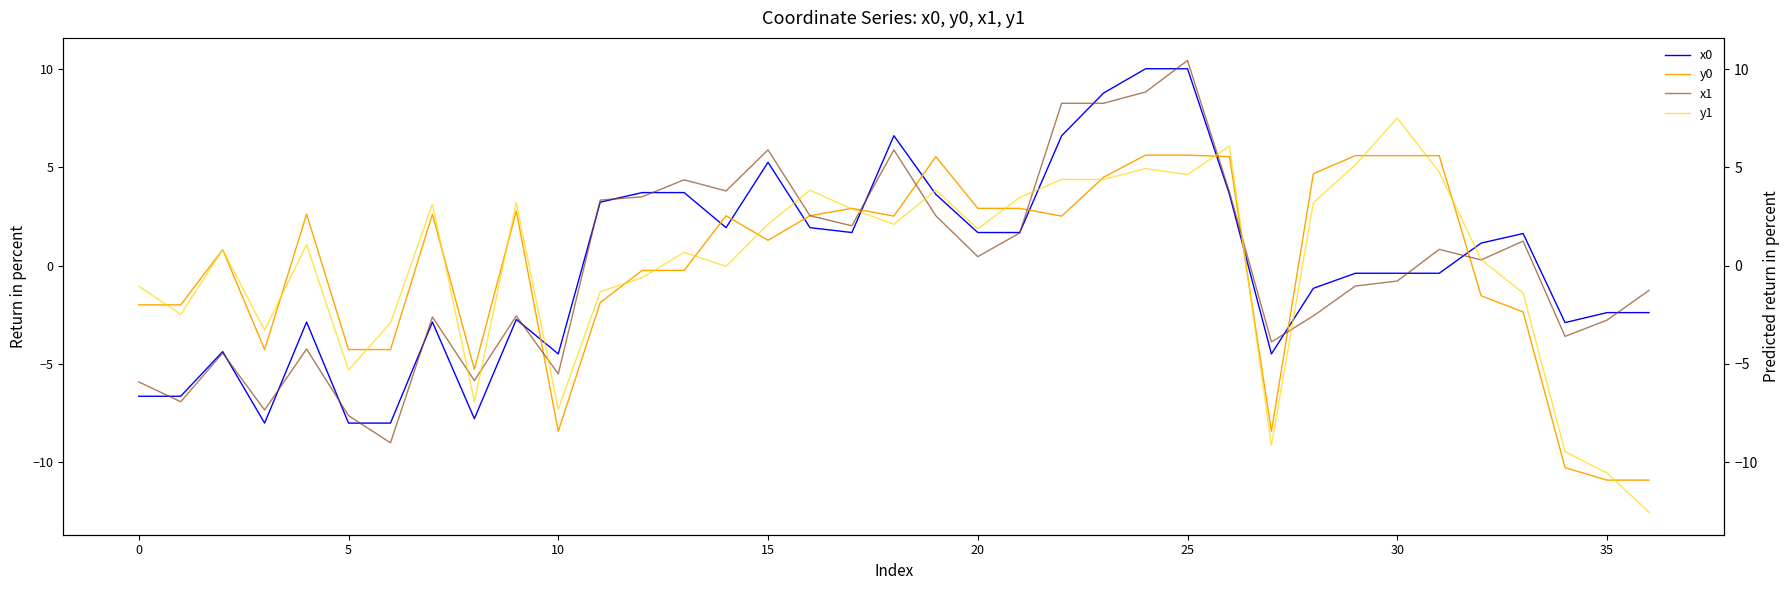

What is the value of the y1 point at the 12th from the left?

-1.3